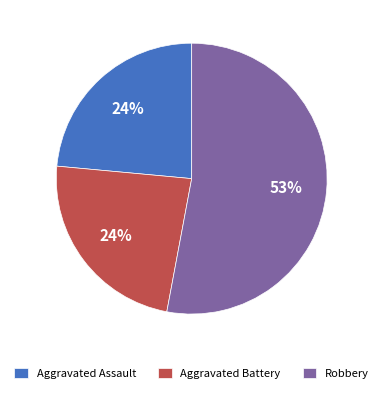

The Aggravated Assault slice represents 36% of the pie. True or false?

False